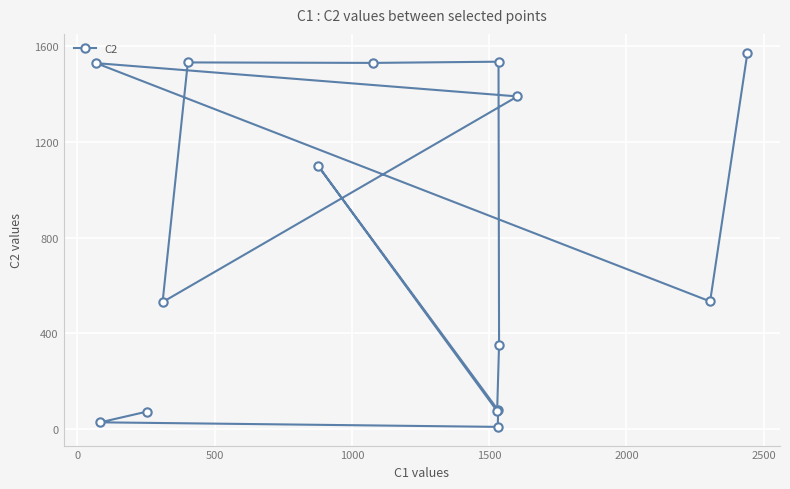

How many values exceed 534?

7